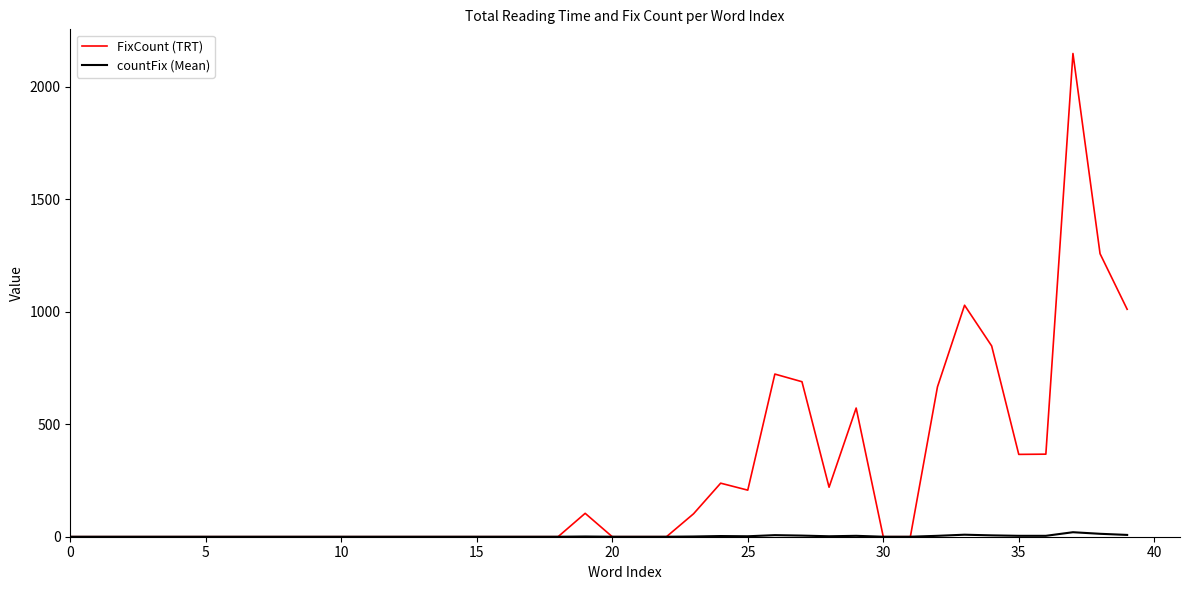

What is the greatest value displayed?

2148